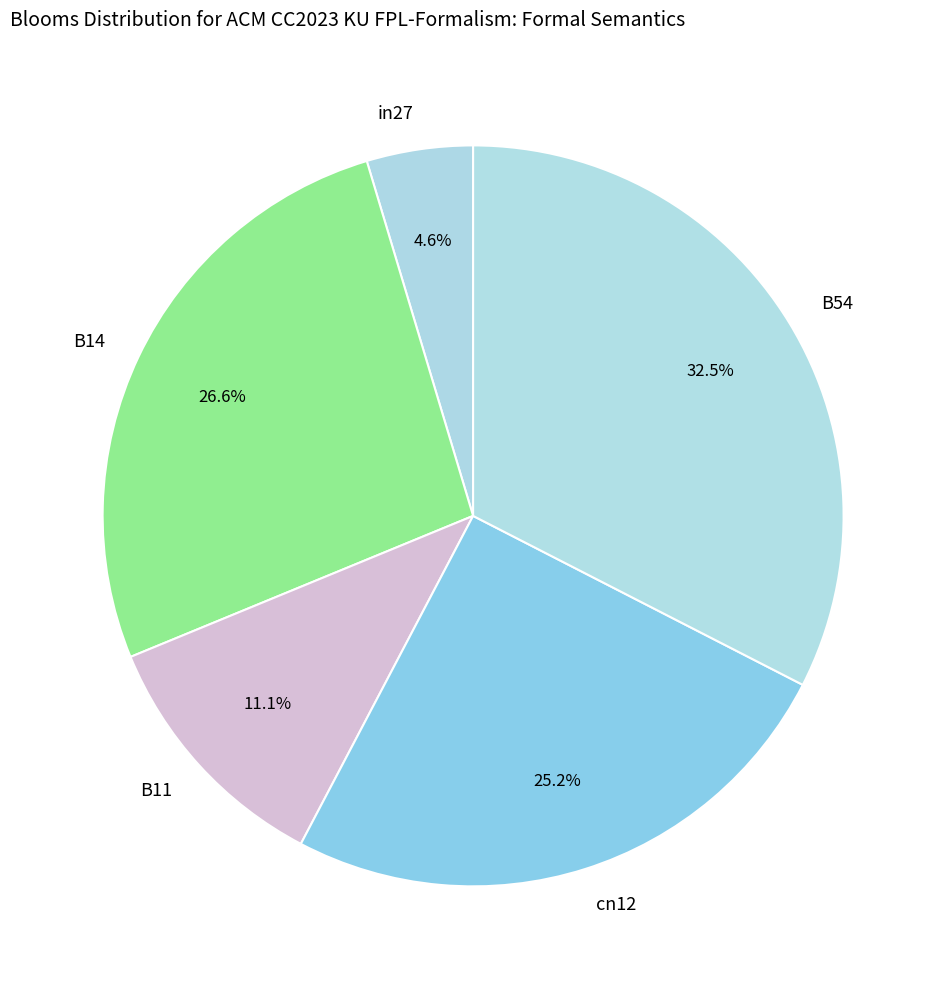

Is there any slice that represents more than half of the pie?

No